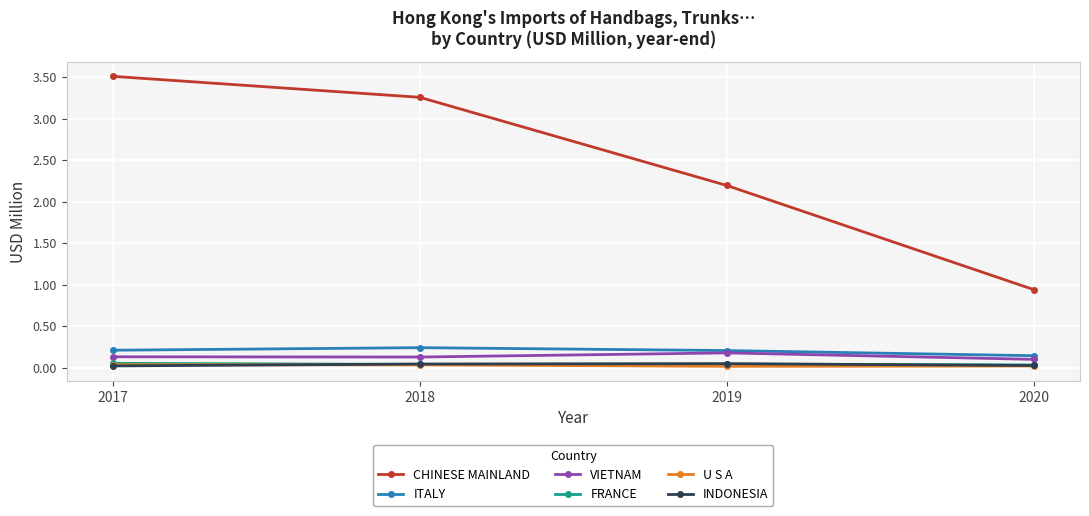

True or false: VIETNAM has a value of 0.1 at 2018.

True